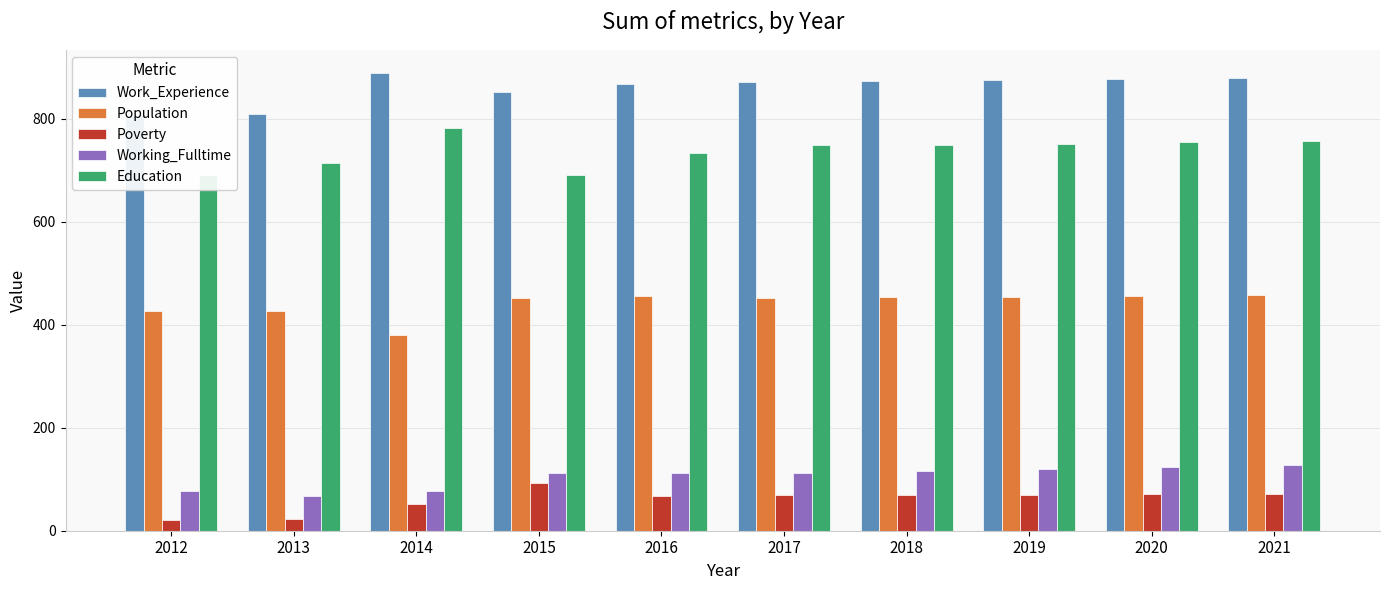

Which series has the largest range (max minus min)?

Education